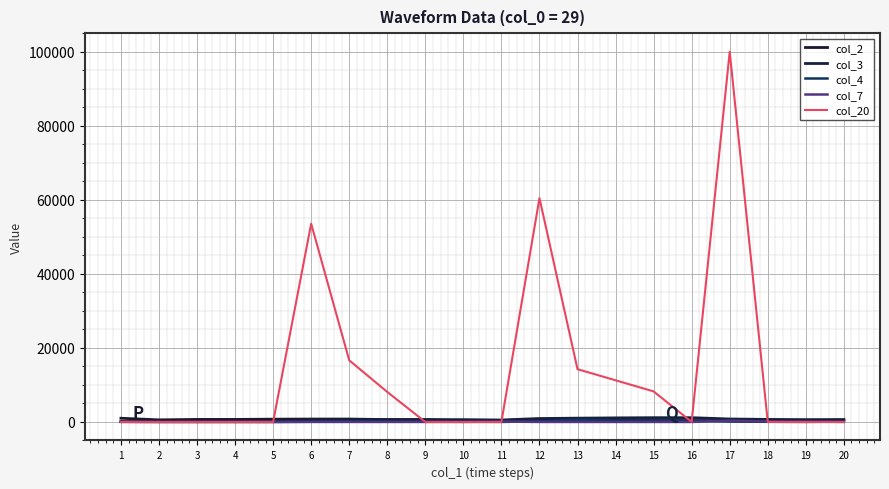

How many lines are shown in the chart?

5